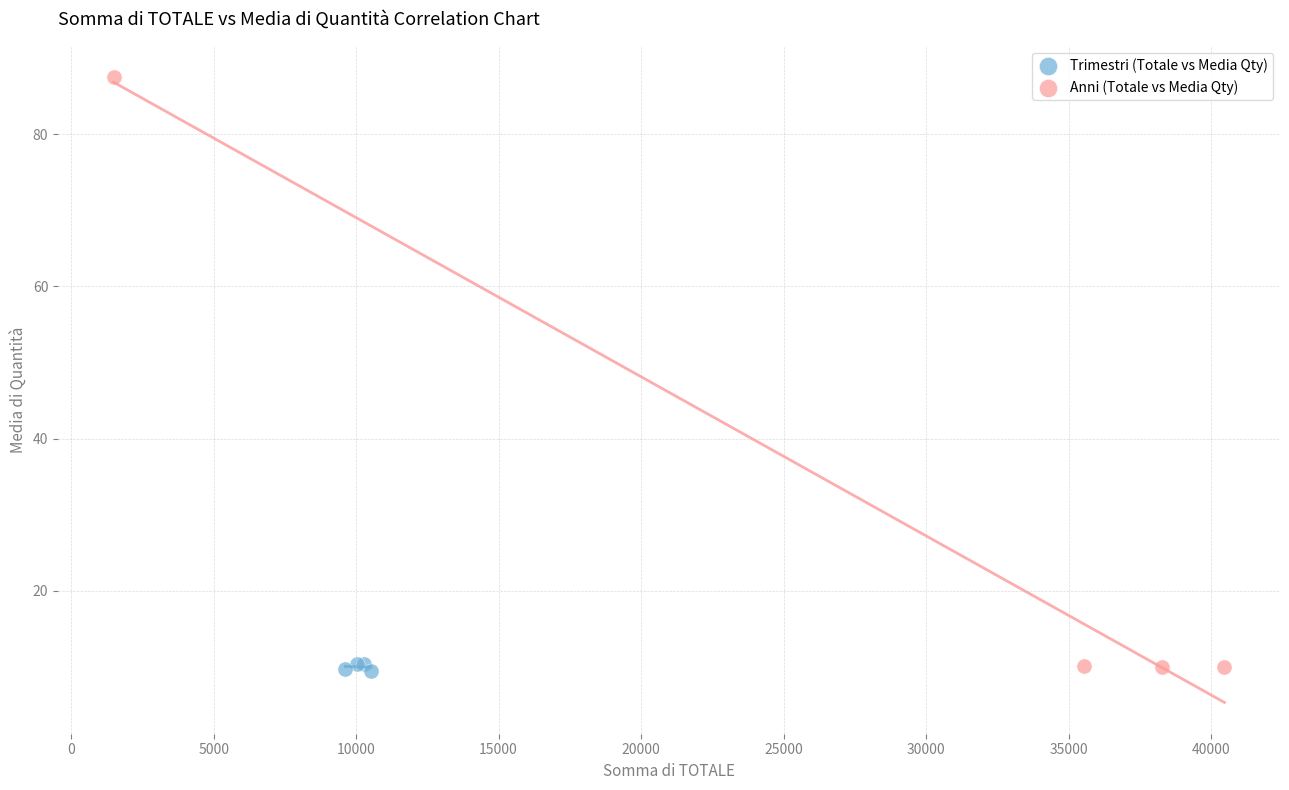

Which series has the largest Y range (max minus min)?

Anni (Totale vs Media Qty)